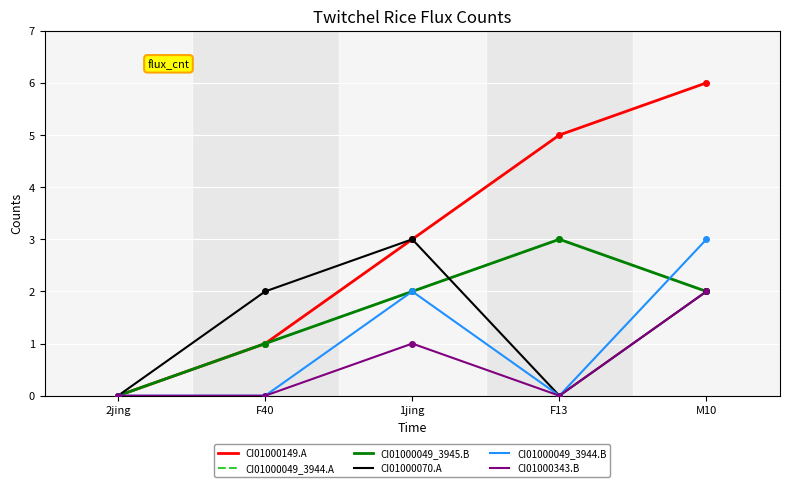

Is it true that CI01000049_3945.B equals 2 at F40?

False